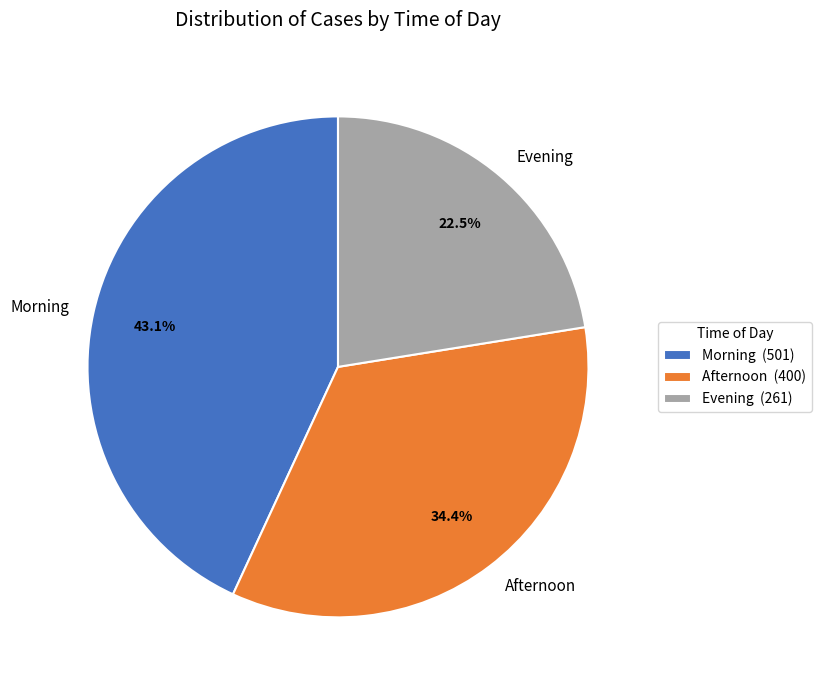

Does Evening represent more than half of the total?

No